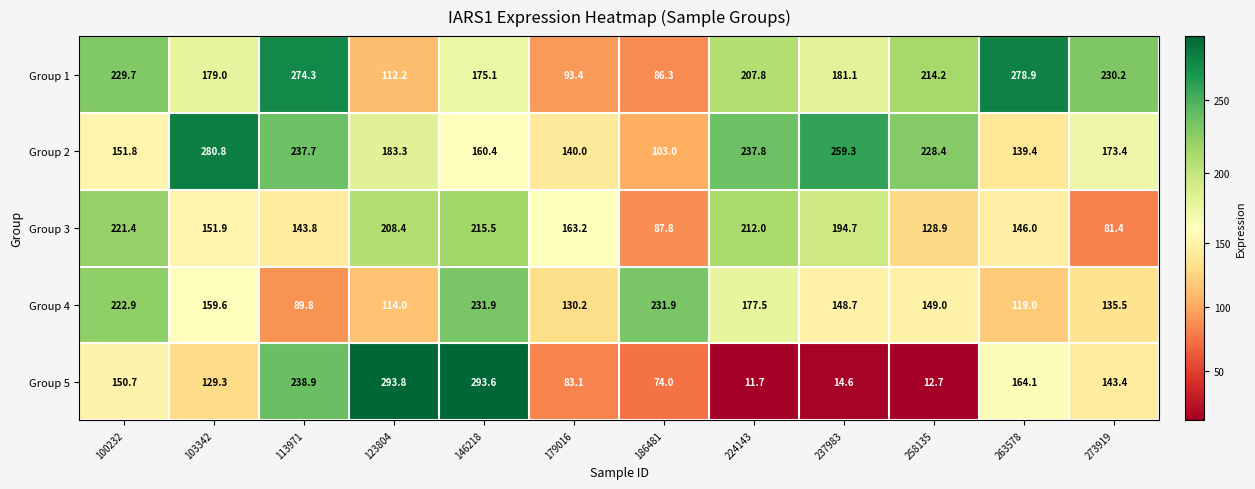

What is the total value across all series at 273919?

763.9